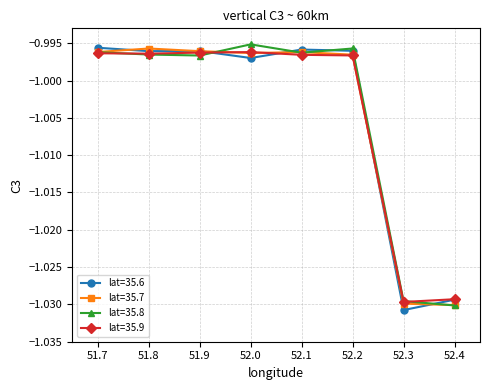

Is this an area chart (filled region under the line)?

No